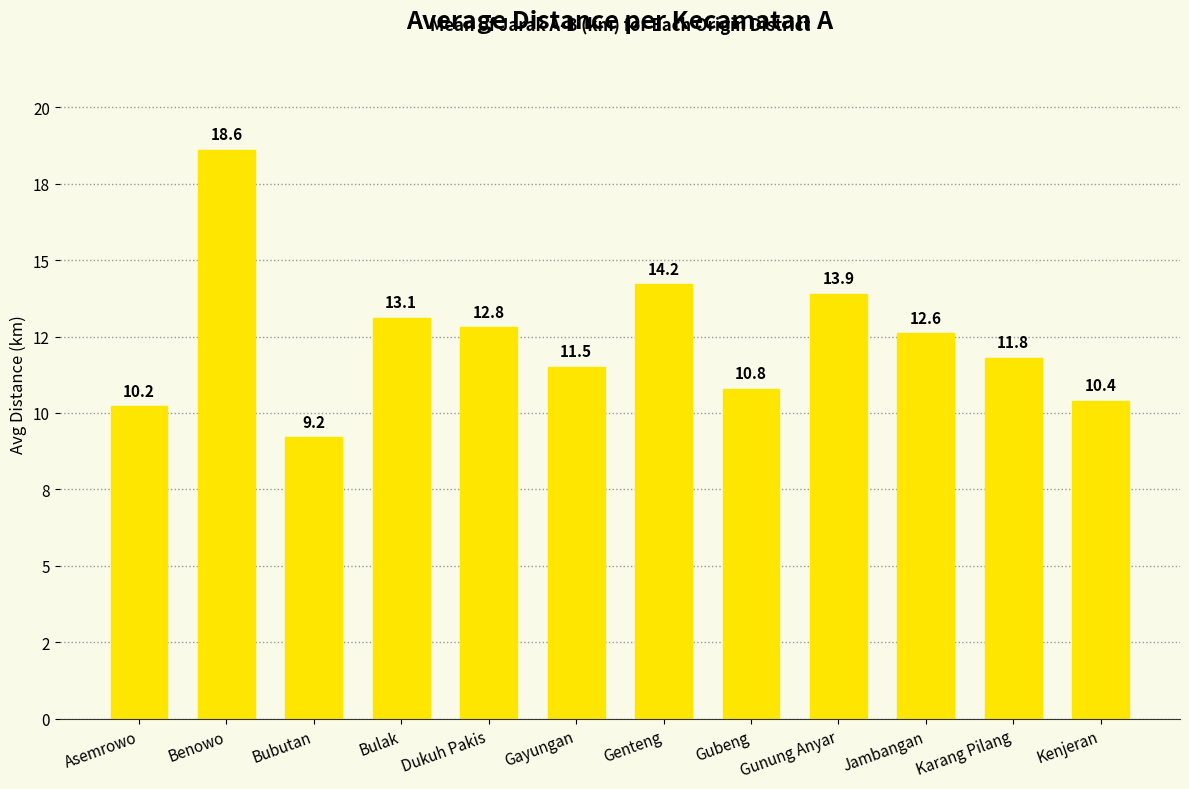

Rank the categories by value from lowest to highest.

Bubutan, Asemrowo, Kenjeran, Gubeng, Gayungan, Karang Pilang, Jambangan, Dukuh Pakis, Bulak, Gunung Anyar, Genteng, Benowo